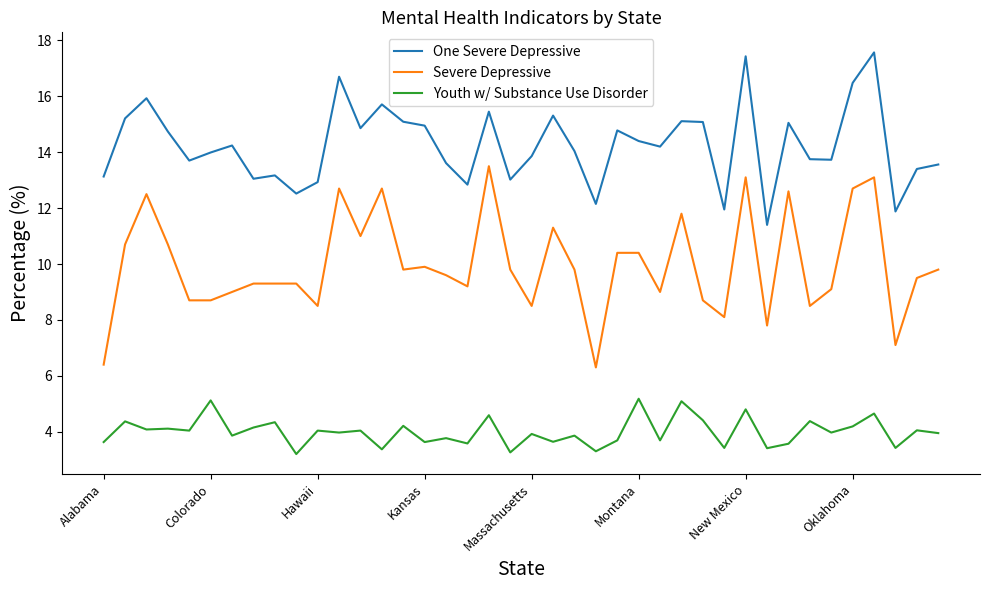

List the series in order of their overall mean, lowest first.

Youth w/ Substance Use Disorder, Severe Depressive, One Severe Depressive